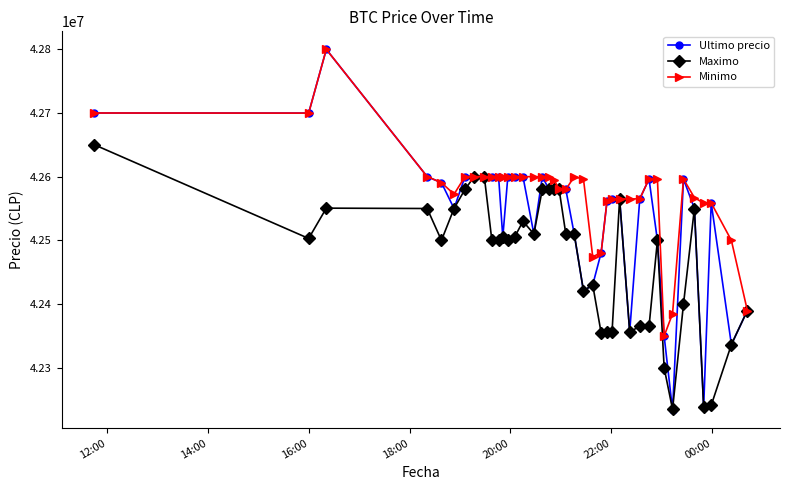

Which series has the largest range (max minus min)?

Ultimo precio